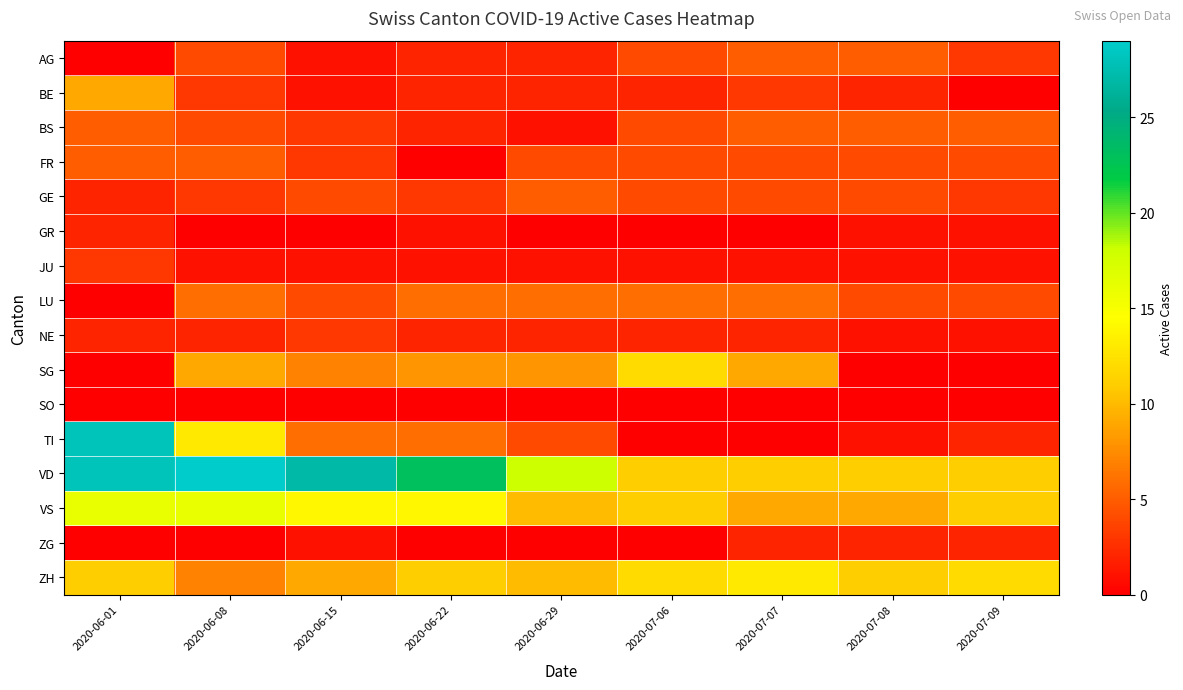

What is the total value across all series at 2020-07-08?

61